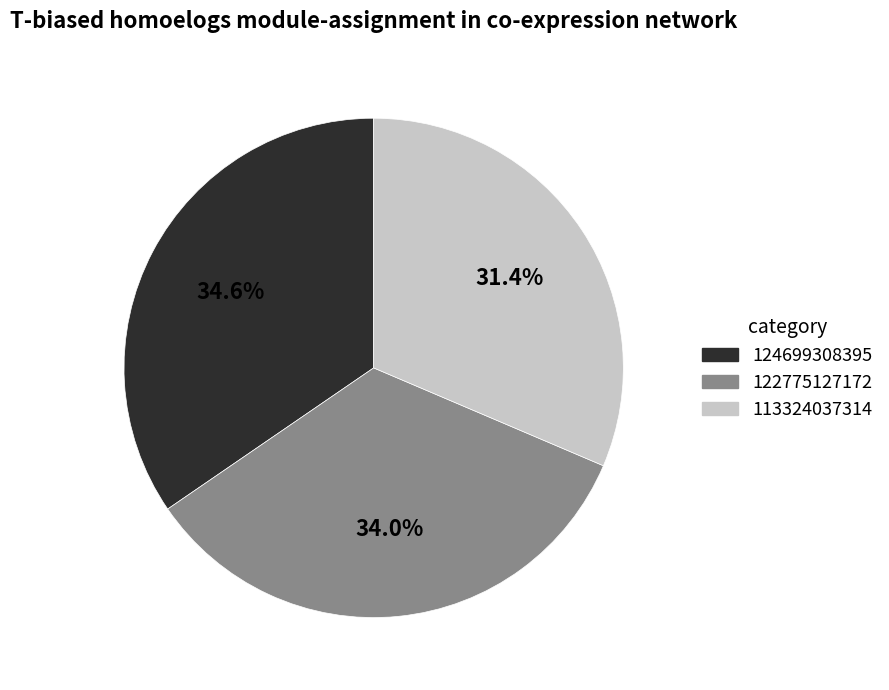

Which category has the smallest portion of the pie?

113324037314